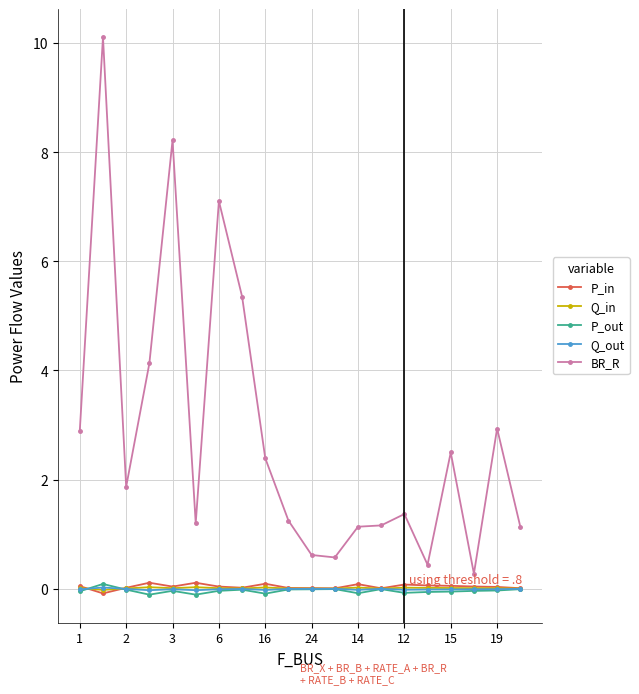

Which series has the largest total across all categories?

BR_R